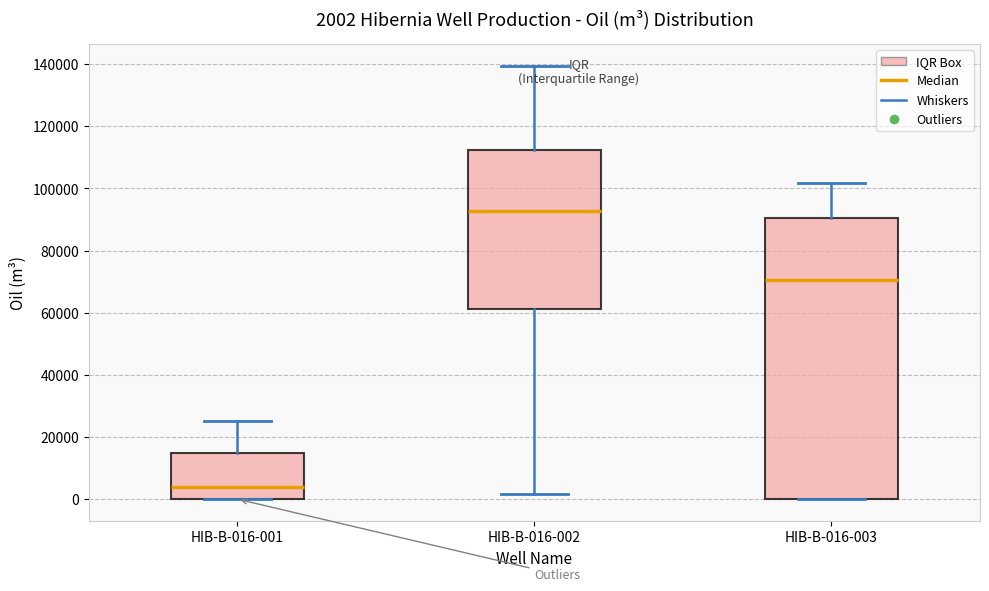

Which box's median line is the lowest?

HIB-B-016-001